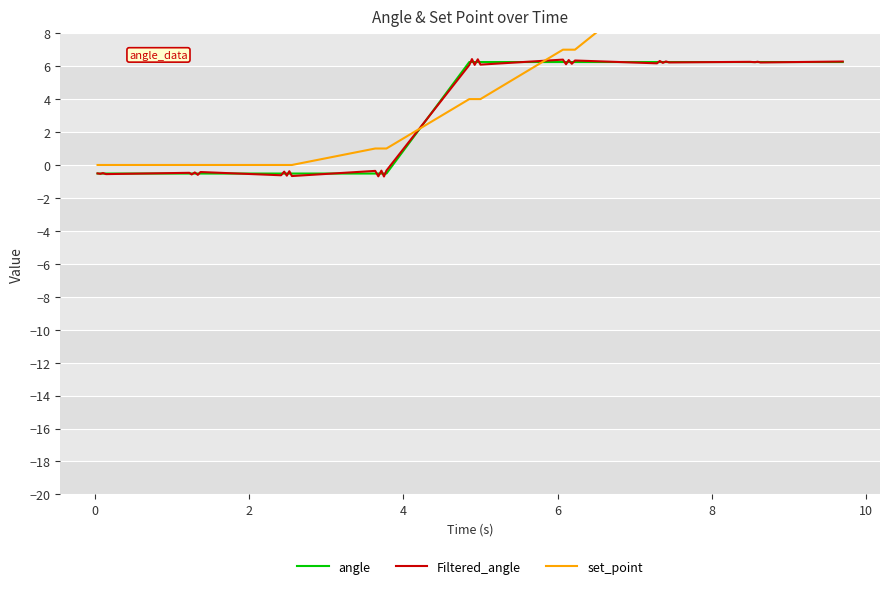

After their last crossing, which series has the higher values: Filtered_angle or set_point?

set_point